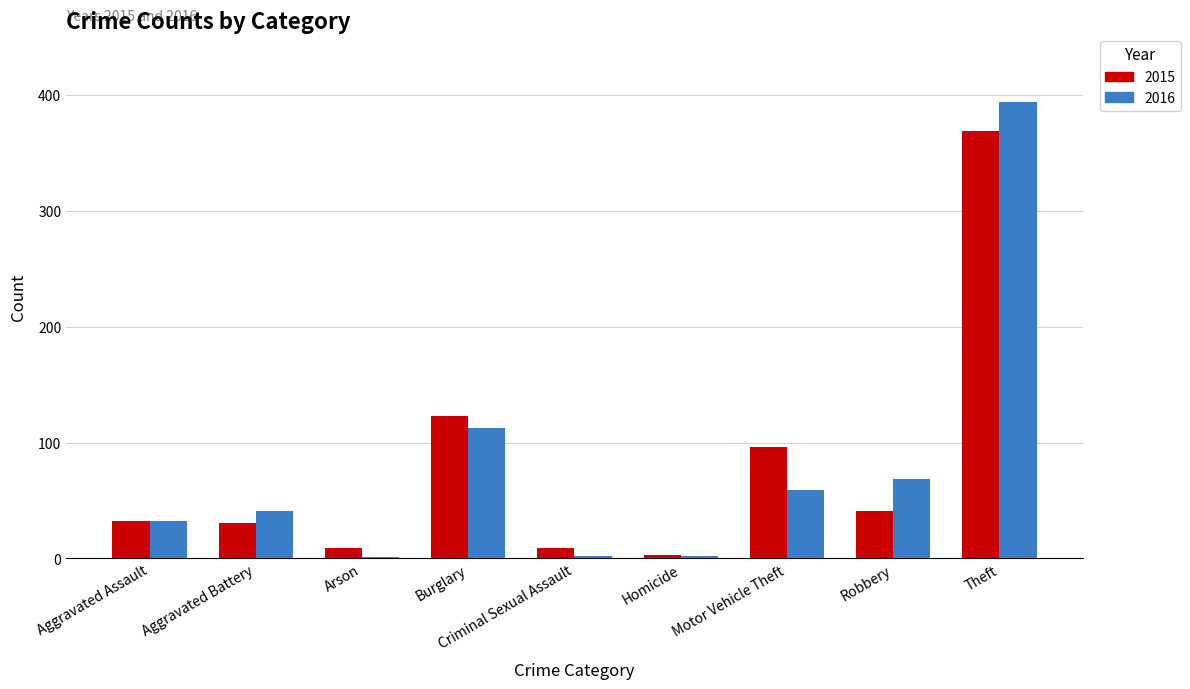

What is the maximum value shown in the chart?

394